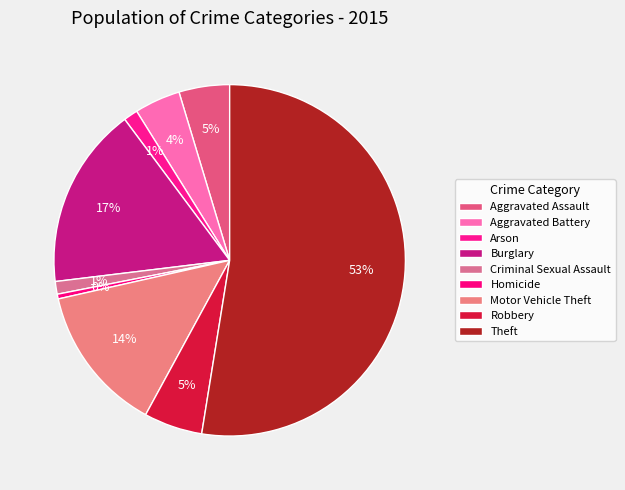

To the nearest percent, what portion does Robbery represent?

5%